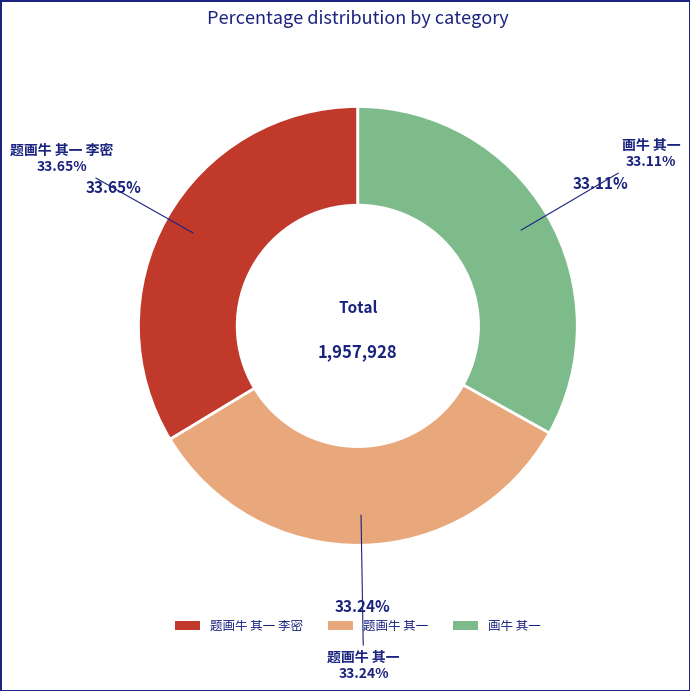

To the nearest percent, what is the average slice percentage?

33%